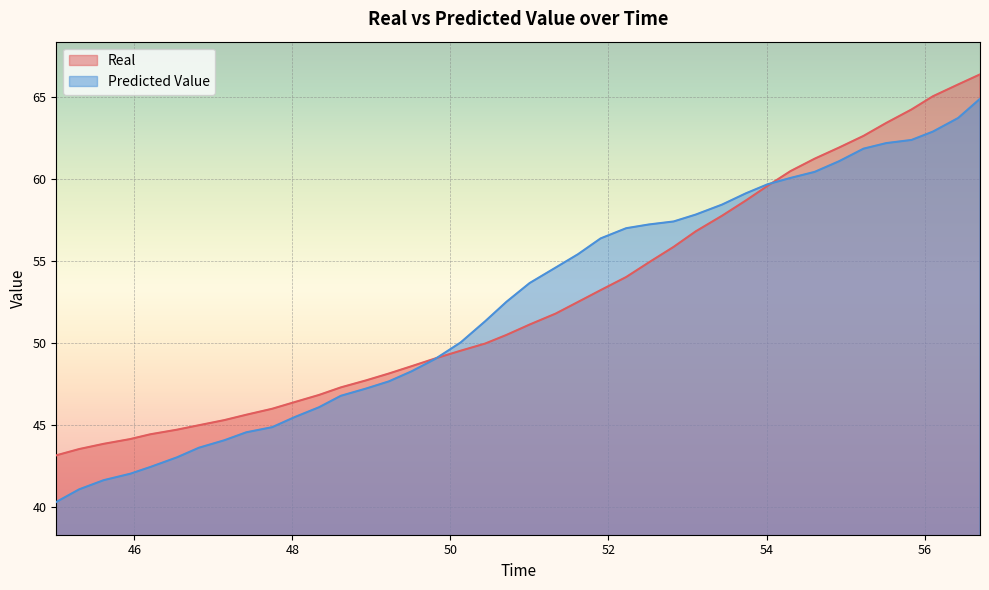

At which category is the sum across all series the highest?

56.702041